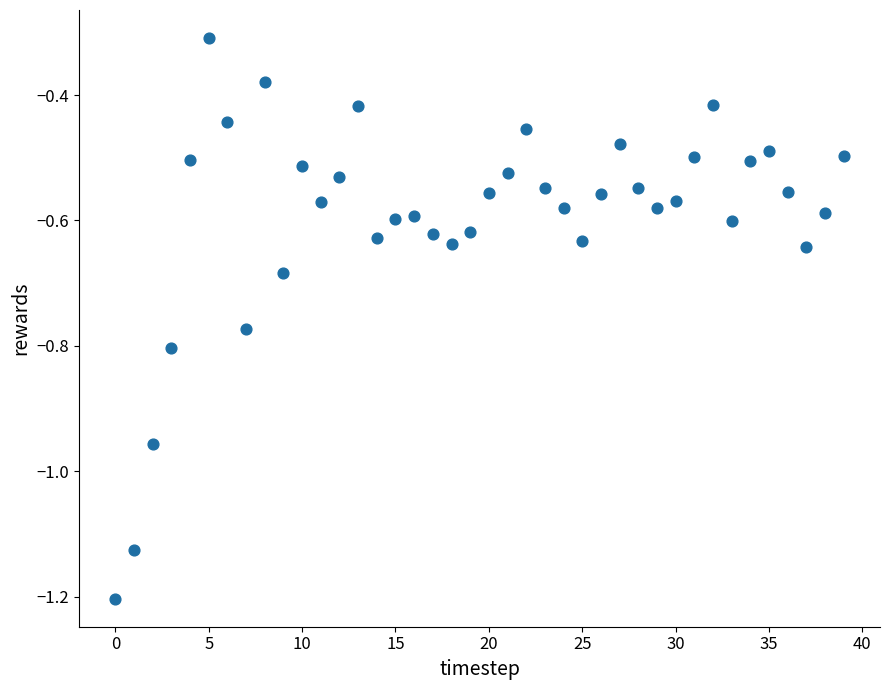

What Y value in the scatter plot is closest to 0?

-0.3